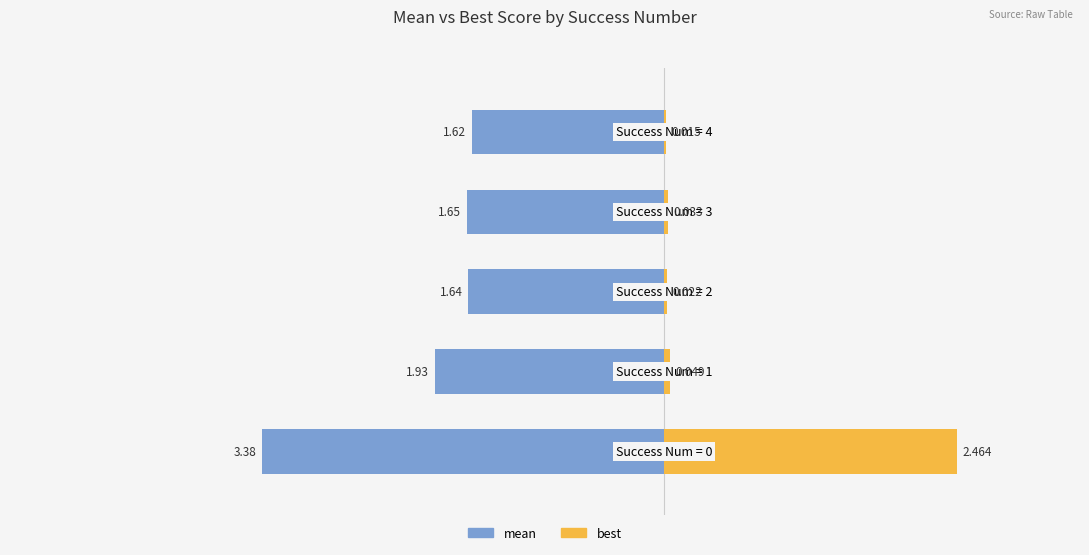

What is the sum of all mean values?

-10.2